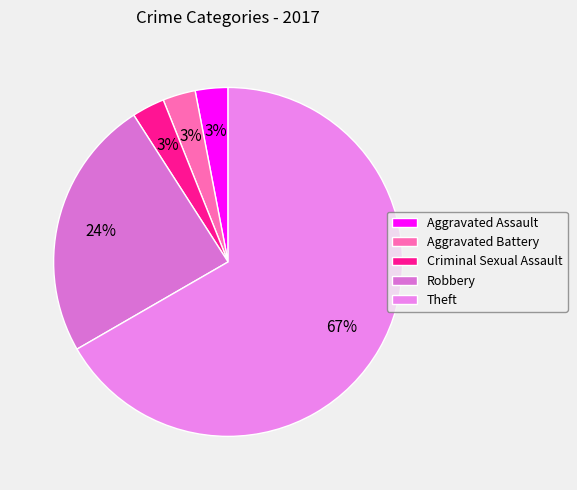

To the nearest percent, what percentage of the pie is Theft?

67%